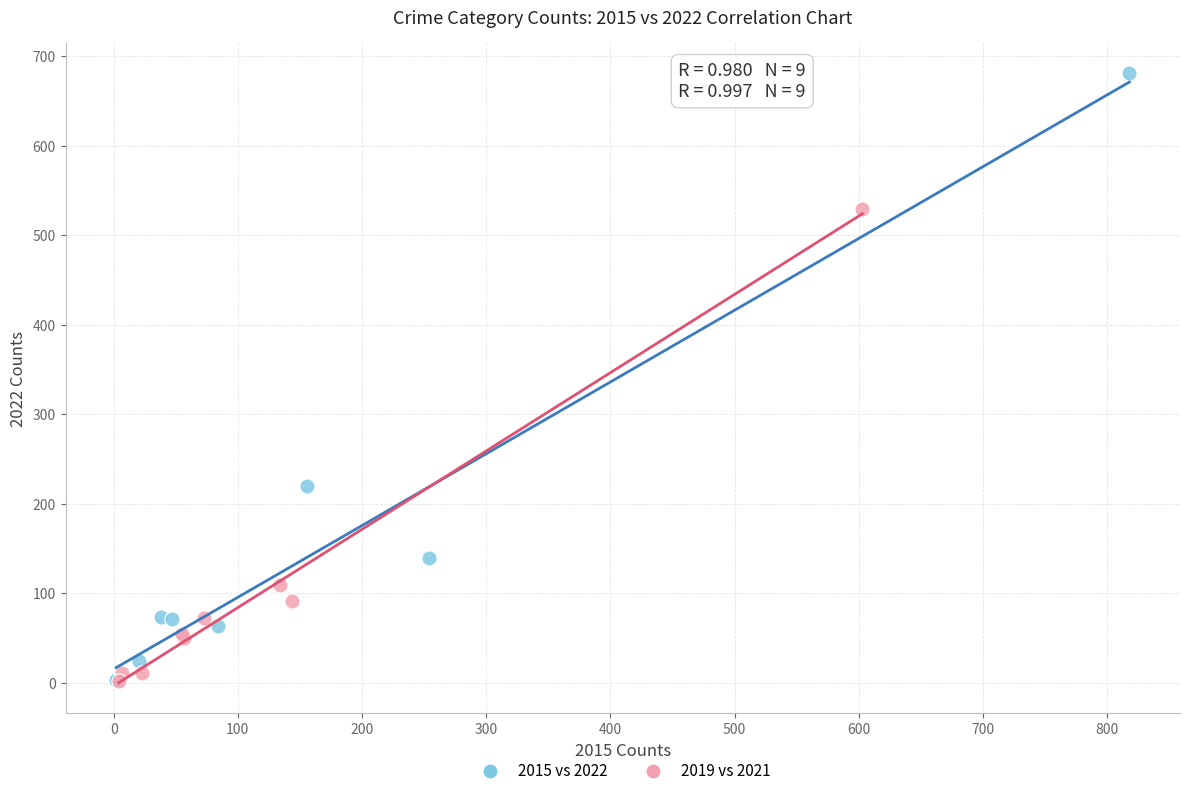

Which series has the widest spread of Y values?

2015 vs 2022